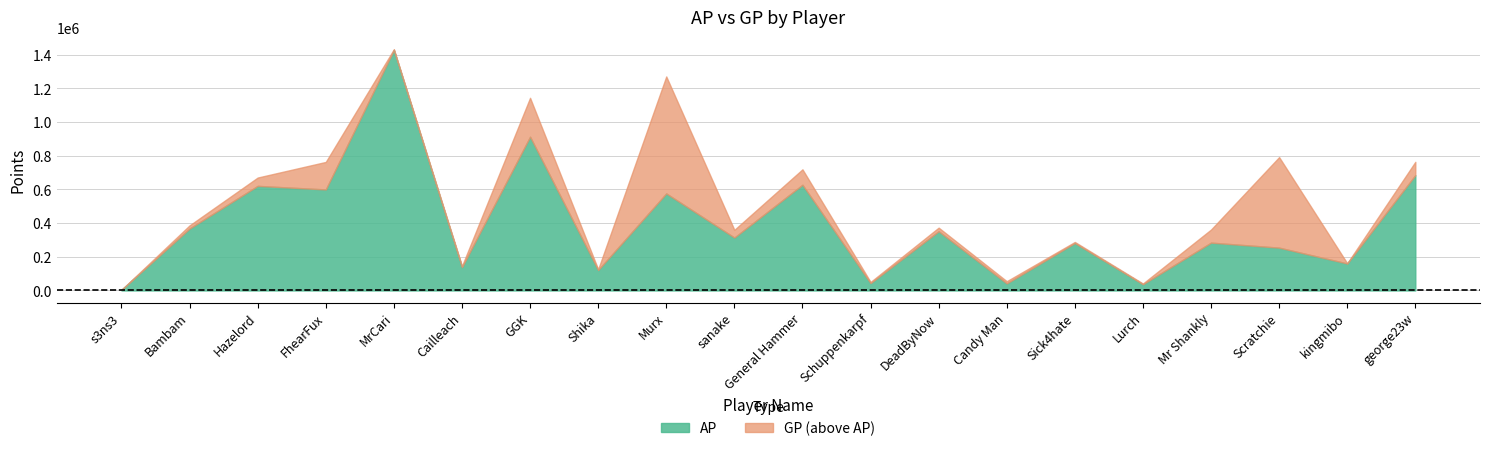

Is it true that GP equals 646959 at GGK?

False